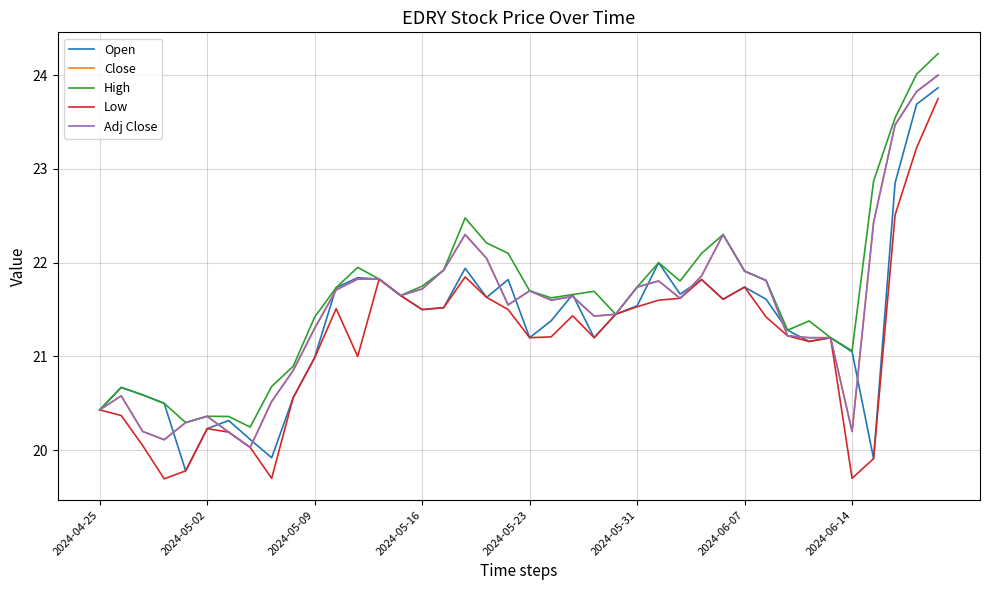

At which category does Close reach its first local peak?

2024-05-02